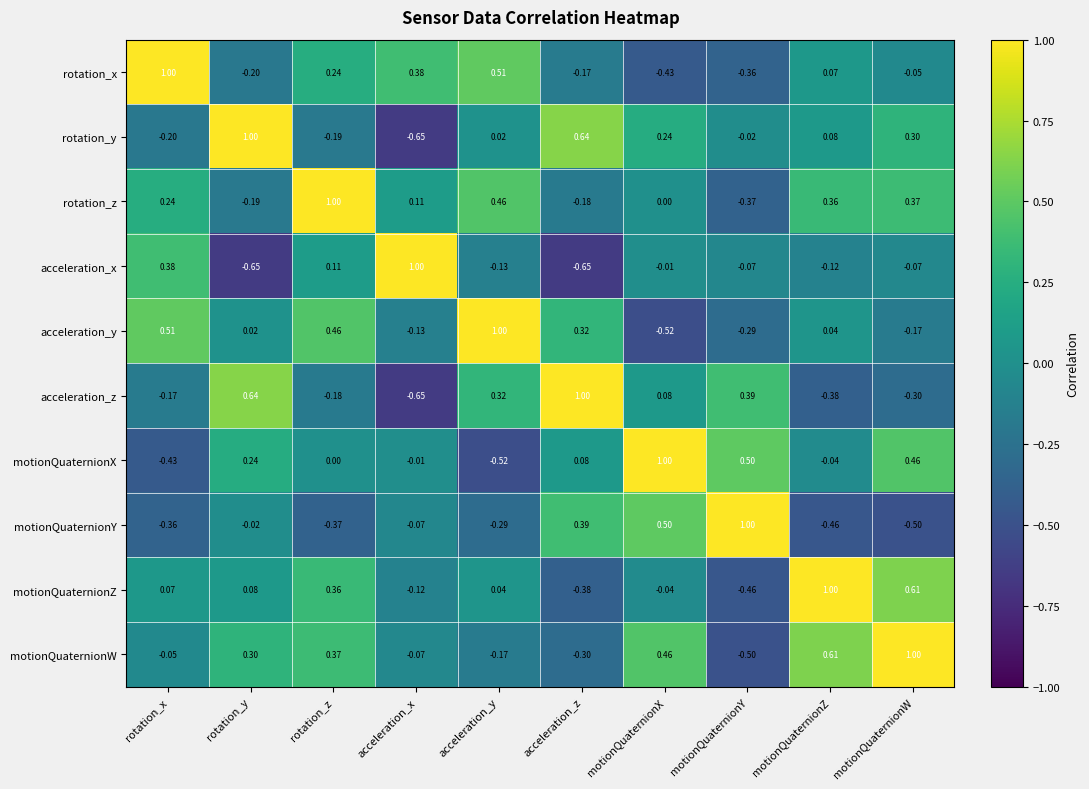

Which series has the largest total across all categories?

rotation_z